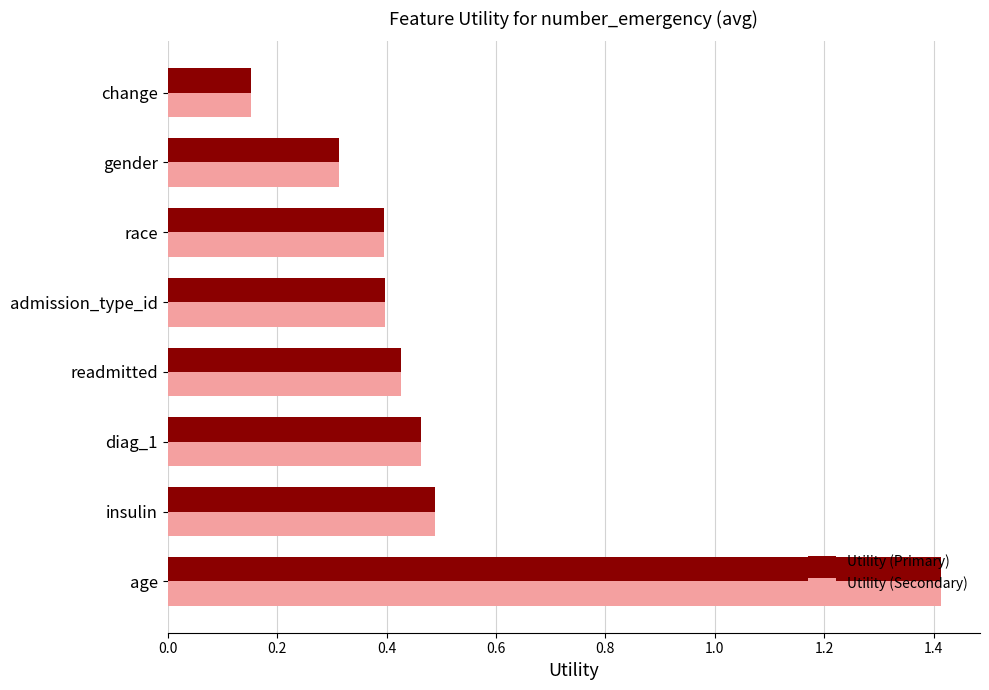

Is it true that Utility (Primary) equals 2.1 at age?

False